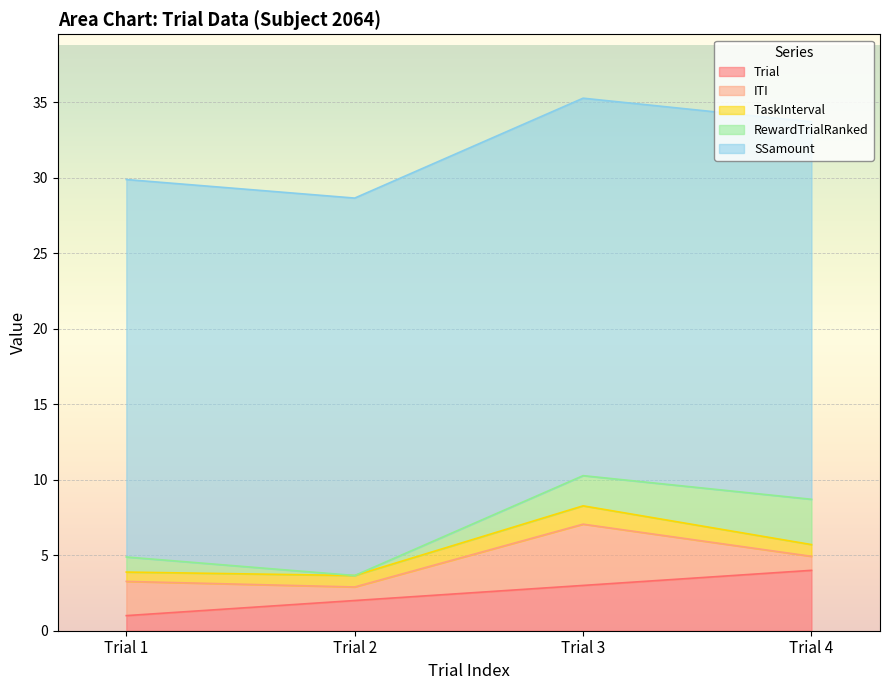

At which label does Trial first exceed 3?

Trial 4